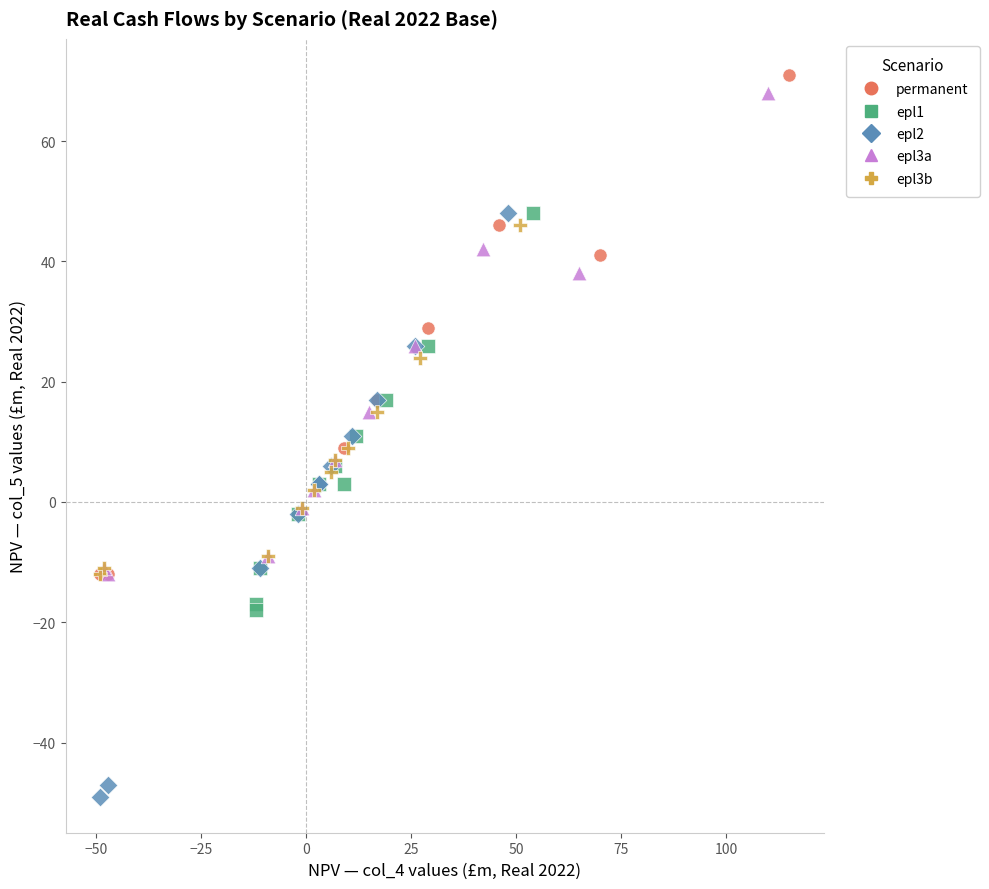

Which series has the largest Y range (max minus min)?

epl2